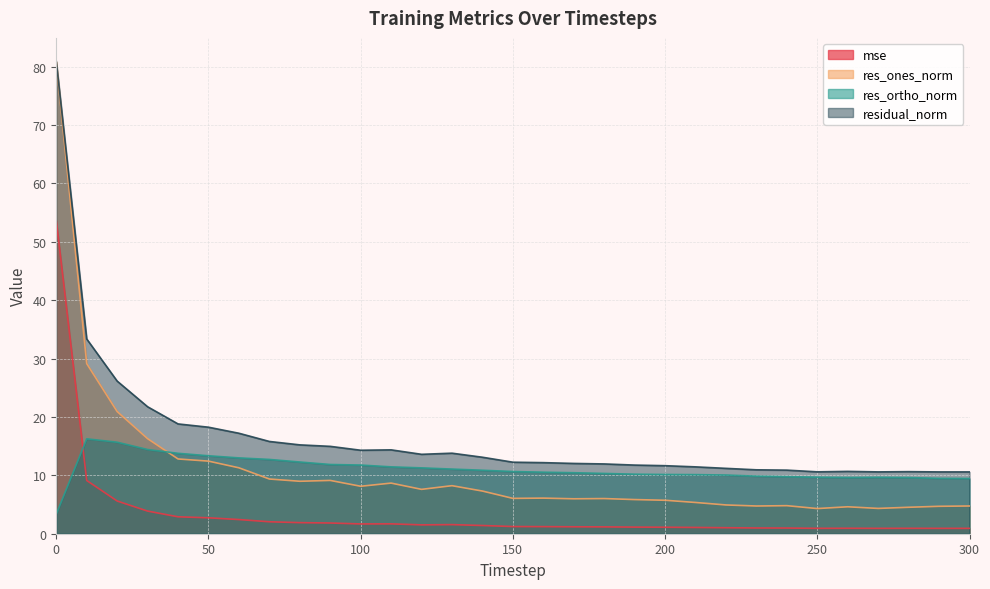

What is the sum of all residual_norm values?

511.4